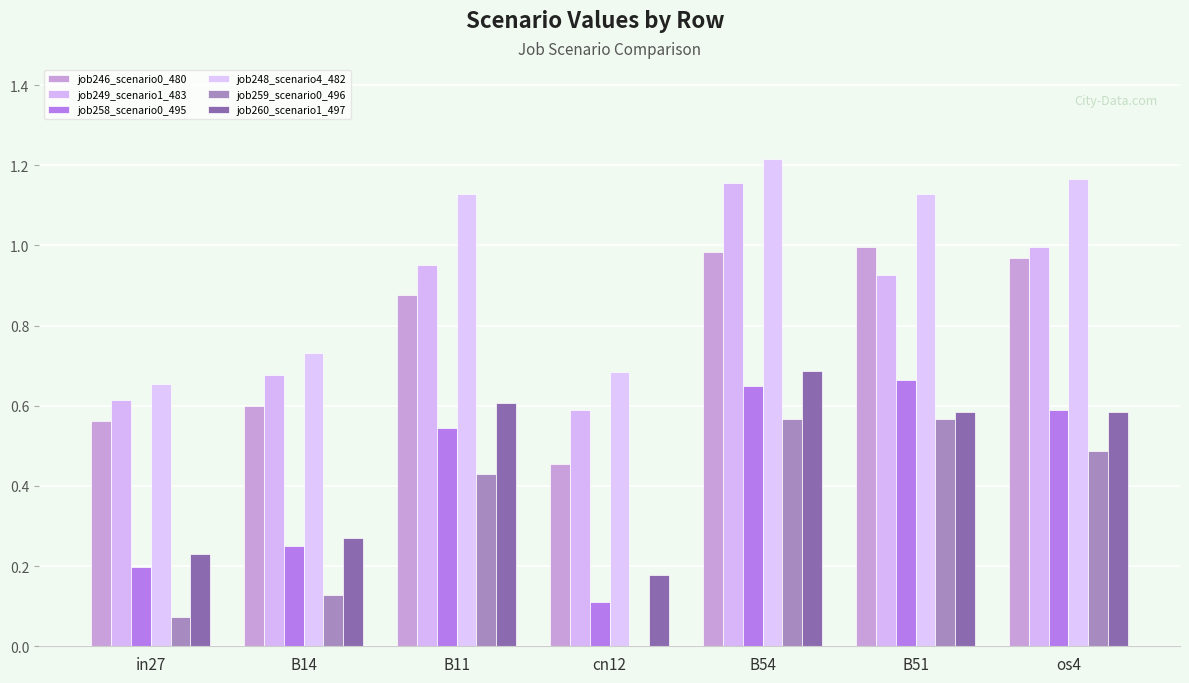

How many groups of bars are there?

7